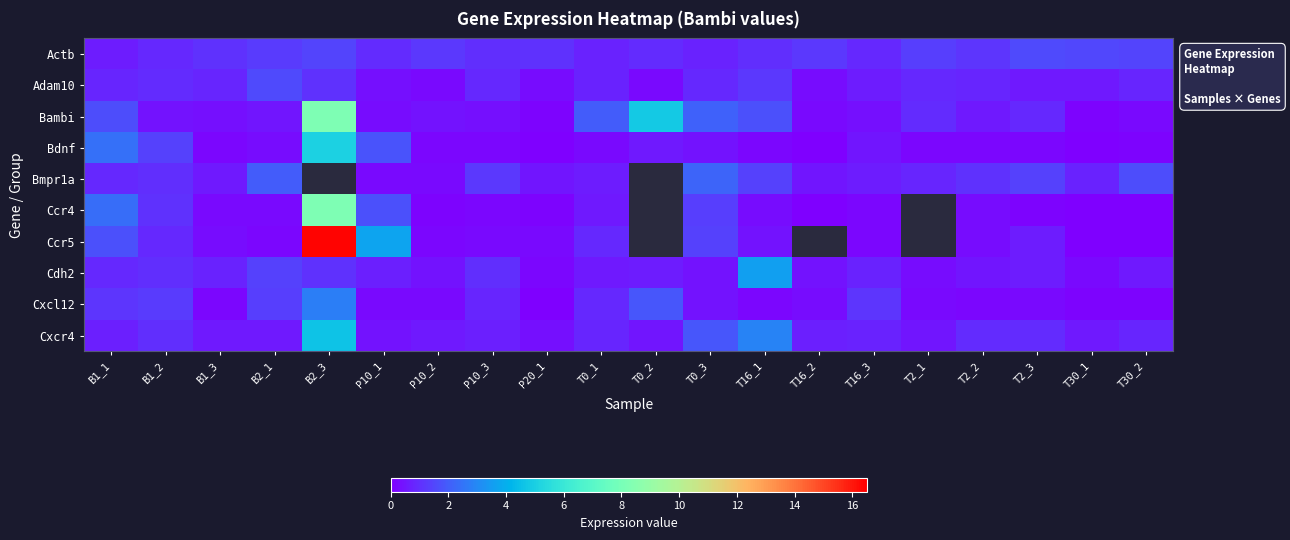

What is the spread (max minus min) of values at P10_1?

3.5